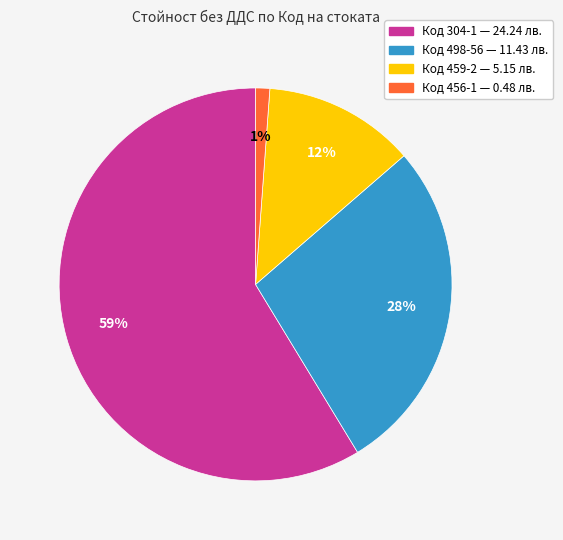

Is there a majority slice in this chart?

Yes